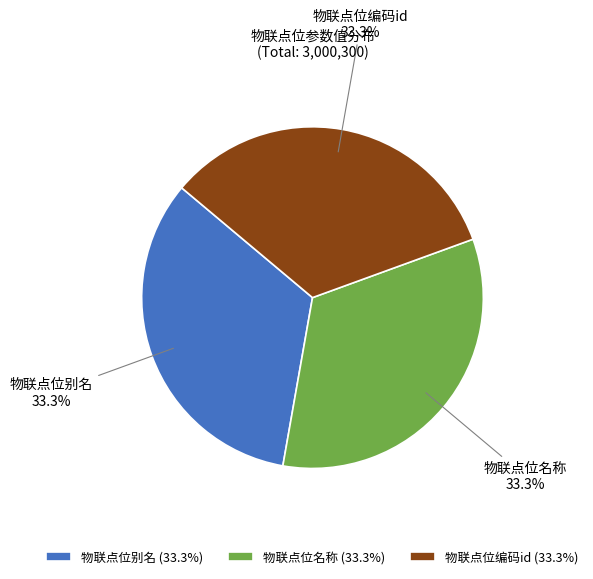

Does any single category account for the majority?

No